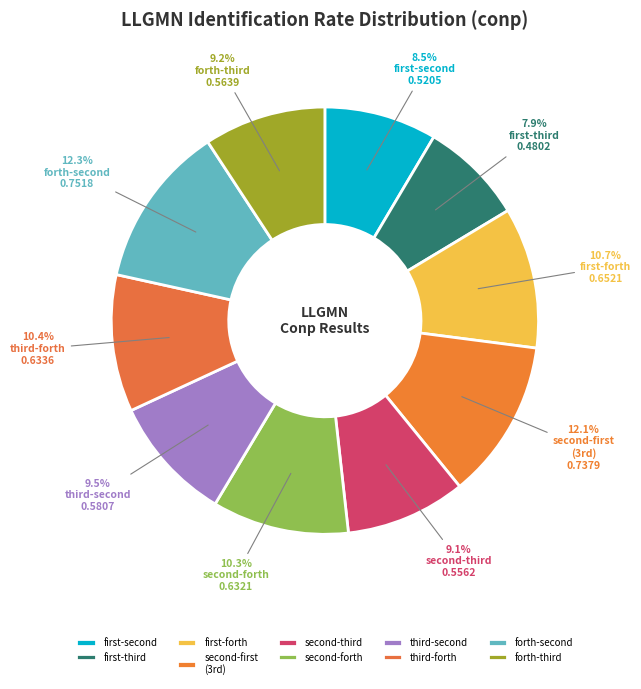

Count the number of slices in the pie.

10